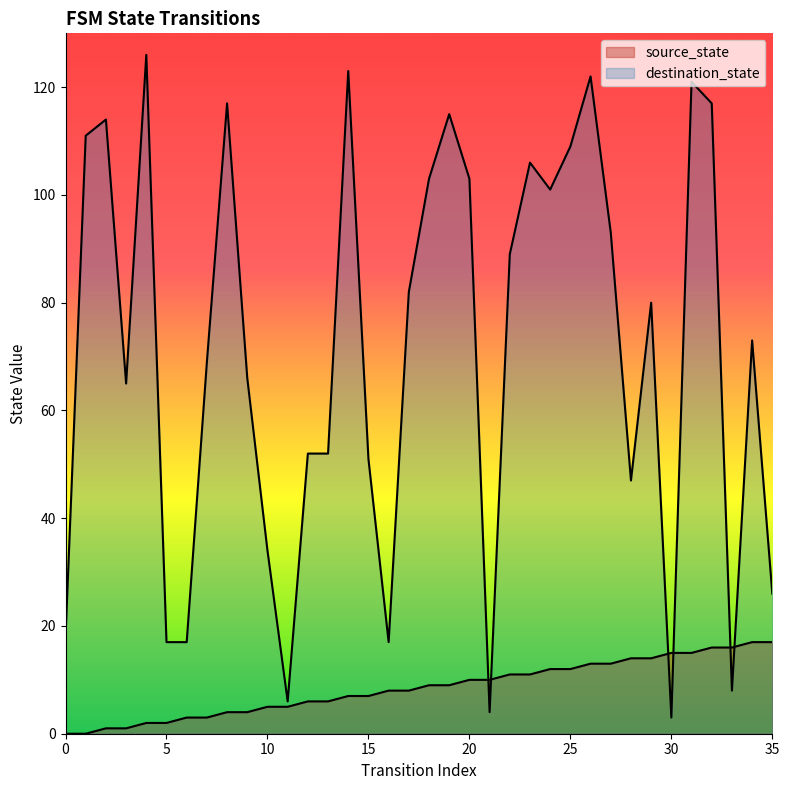

How many times do source_state and destination_state cross each other?

6